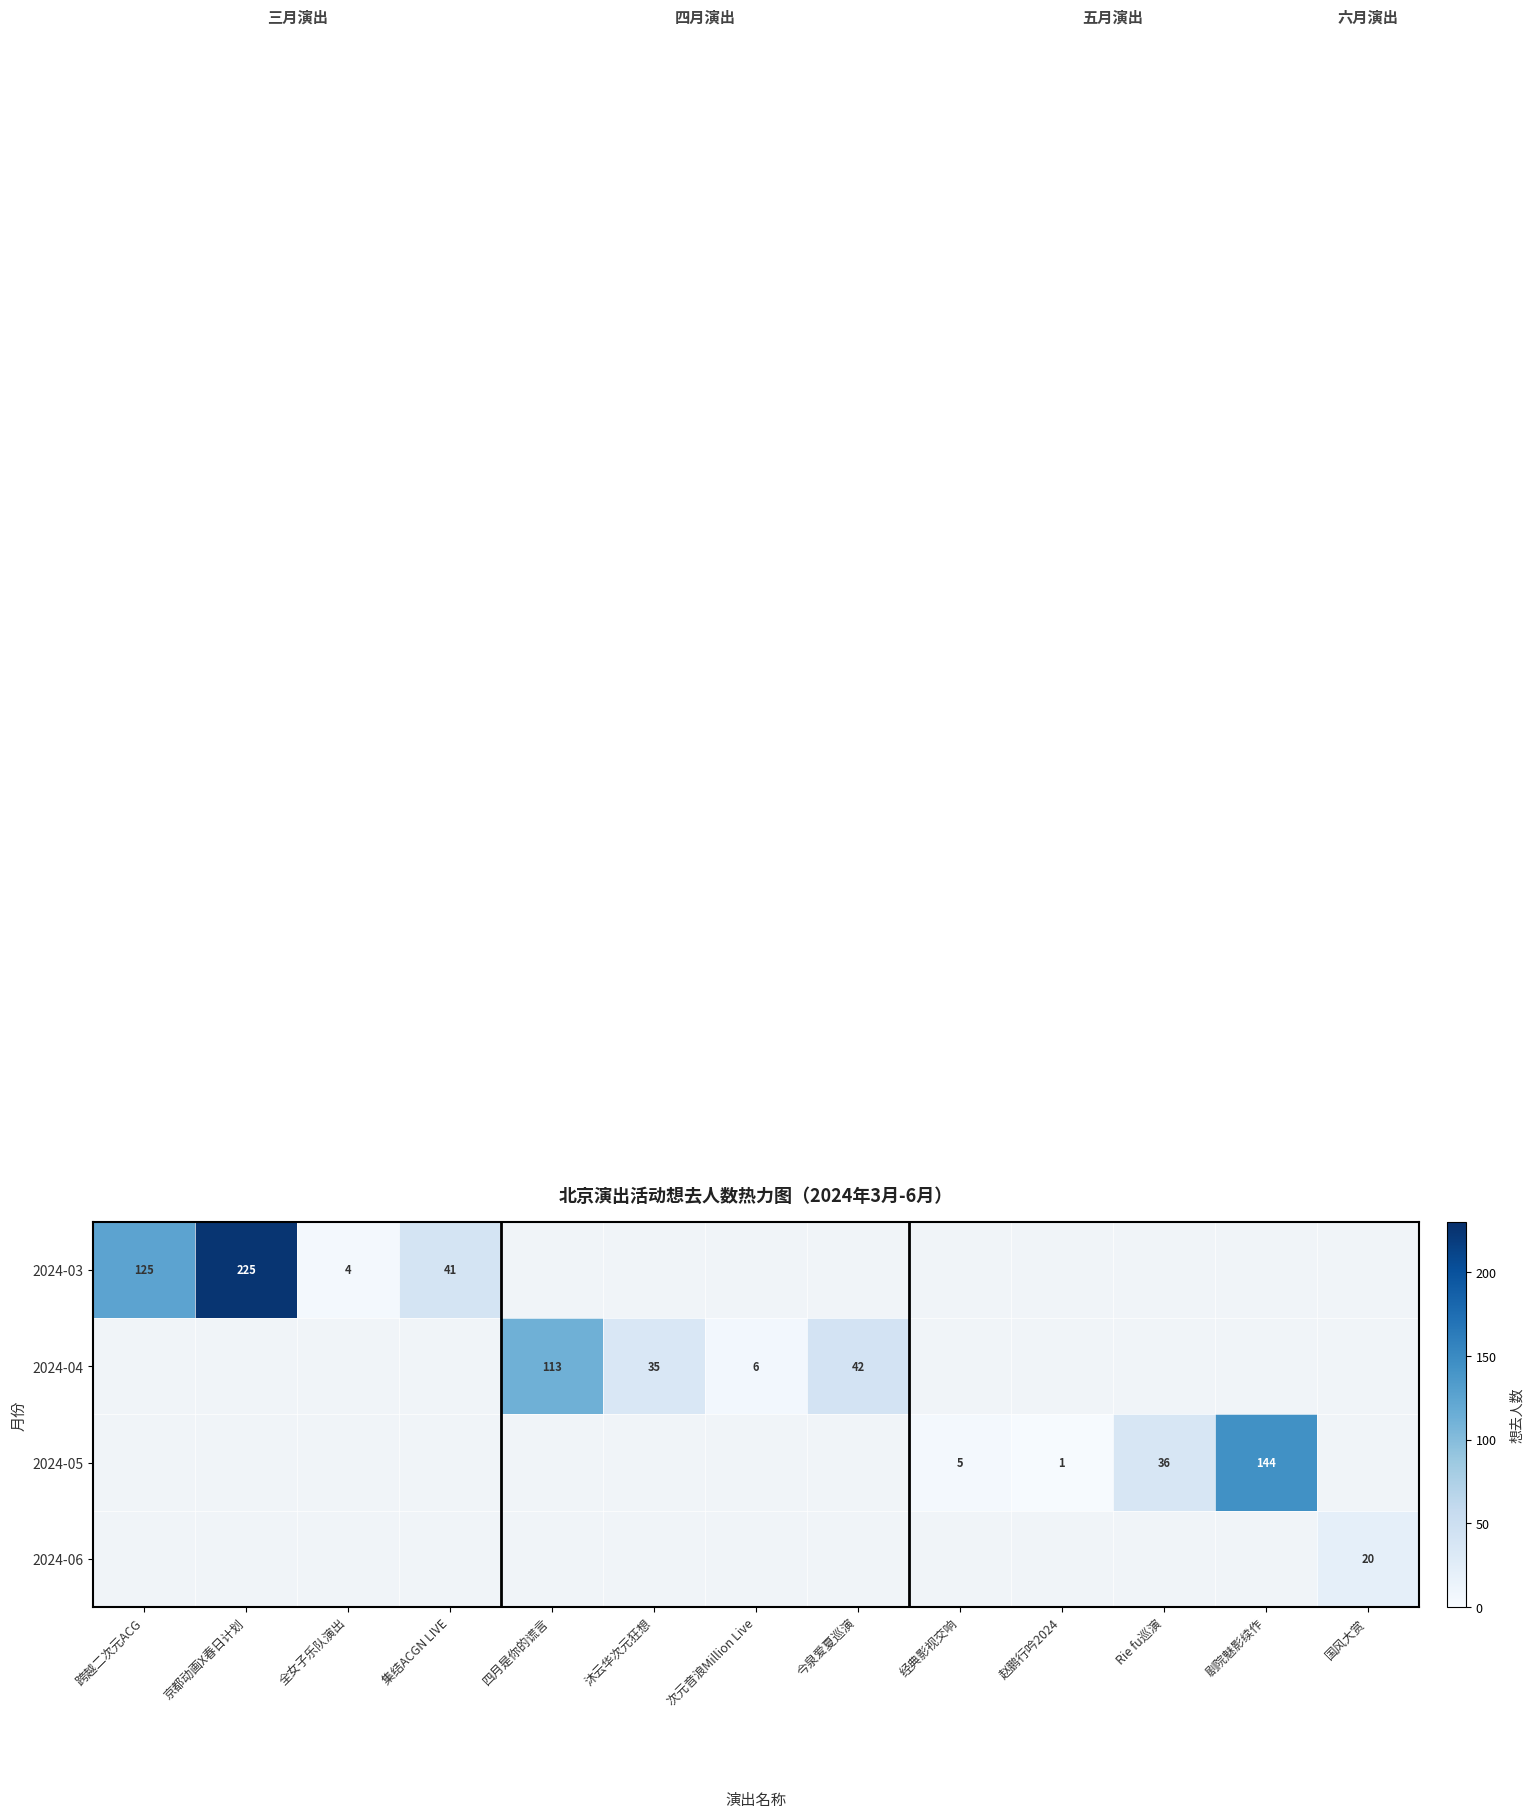

The 2024-03 series shows 225 at 京都动画X春日计划. True or false?

True